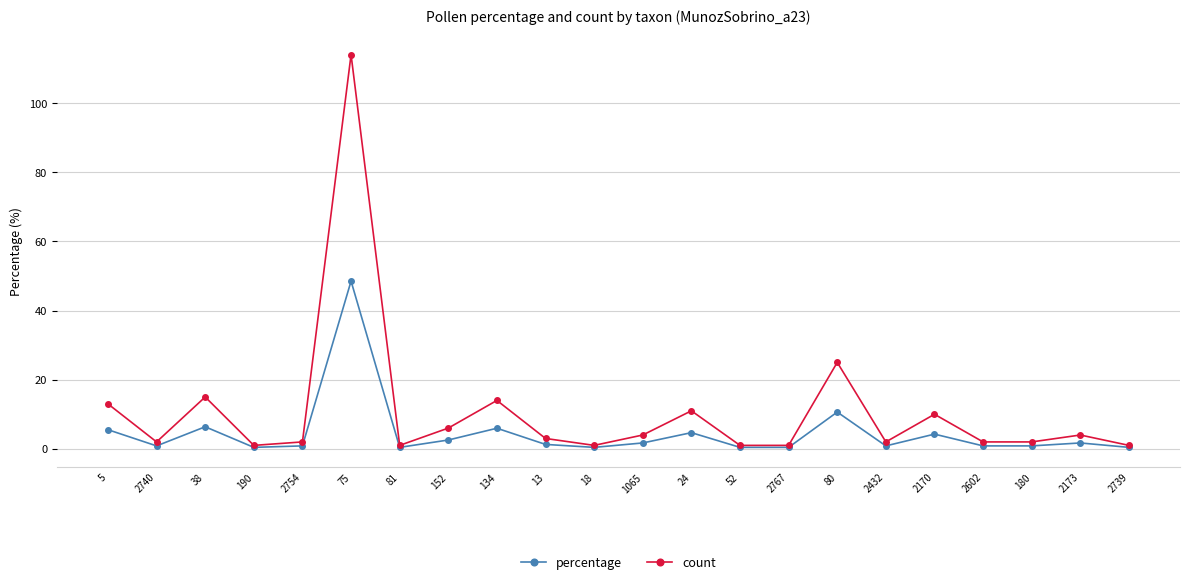

What is the label of the 7th point from the right?

80